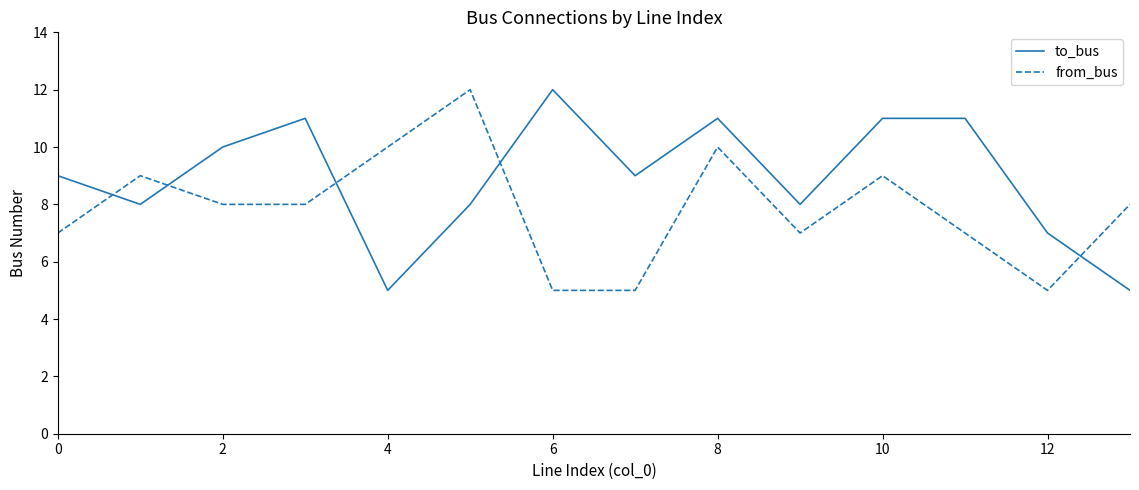

How many times do to_bus and from_bus cross each other?

5